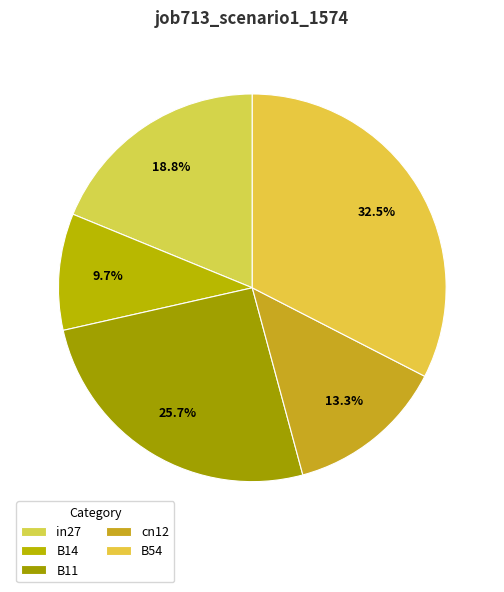

Count the number of slices in the pie.

5